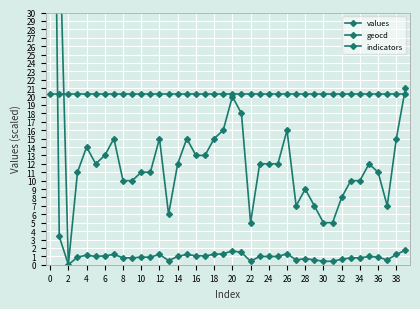

What is the sum of the indicators values at 6 and 30?

40.6